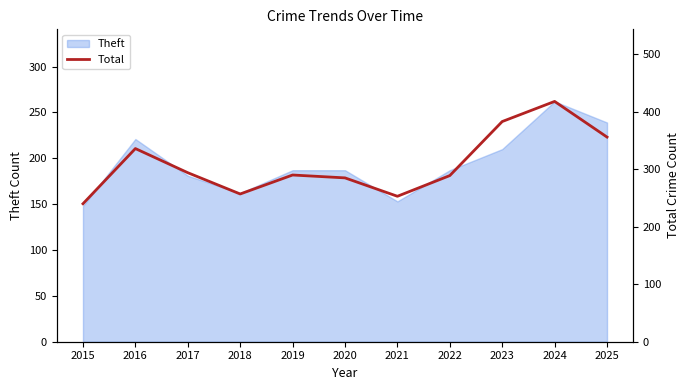

Reading left to right, what are all the values shown in this chart?

240	336	294	257	290	285	253	289	383	418	356